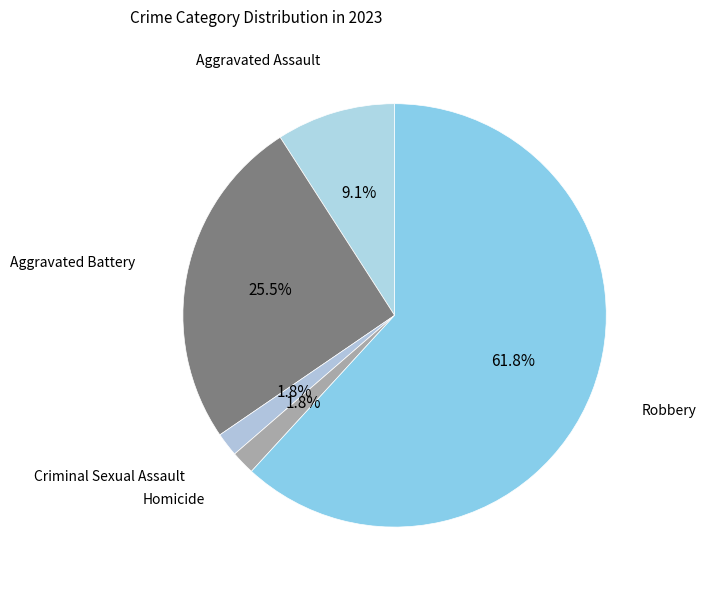

Does any single category account for the majority?

Yes